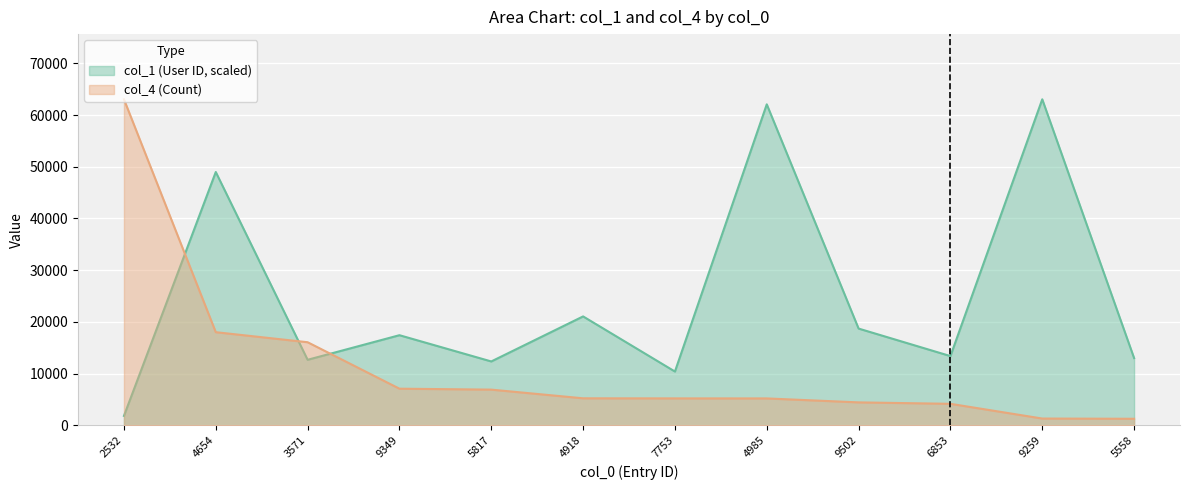

Which series has the widest spread of values?

col_4 (Count)